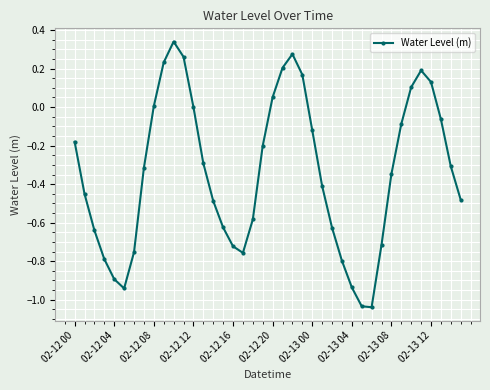

True or false: there are more than 1 points higher than both neighbors.

True